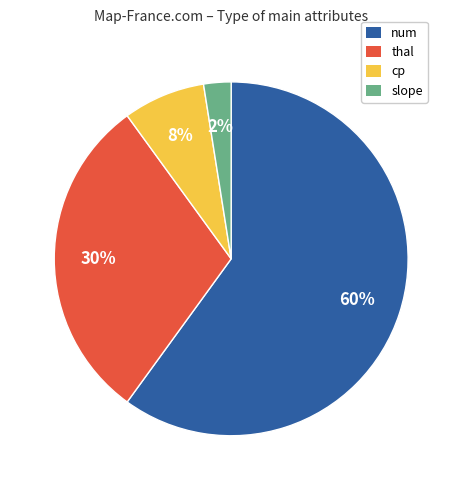

To the nearest percent, what is the average slice percentage?

25%